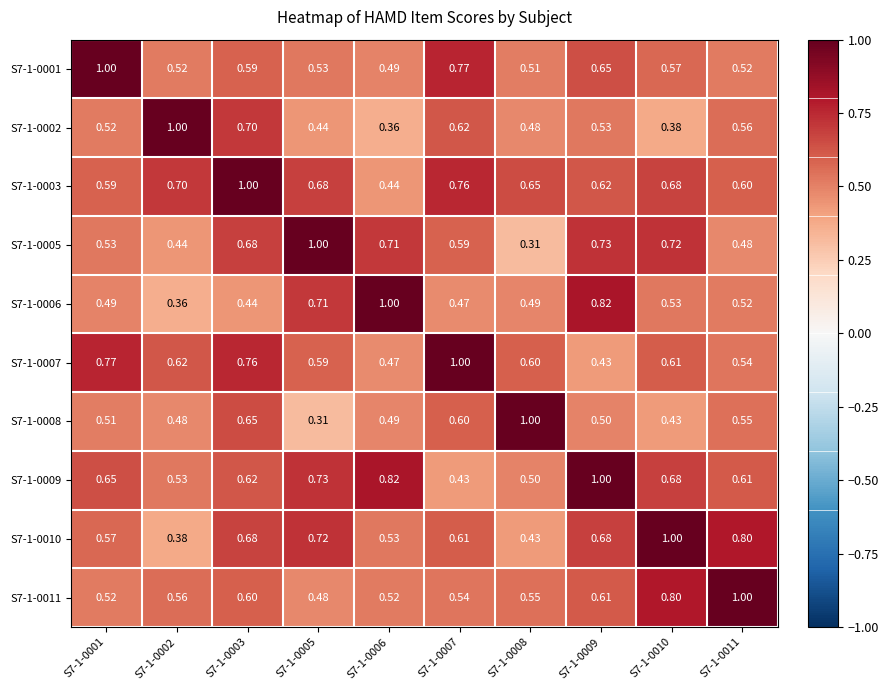

At how many categories does at least one series exceed 0?

10